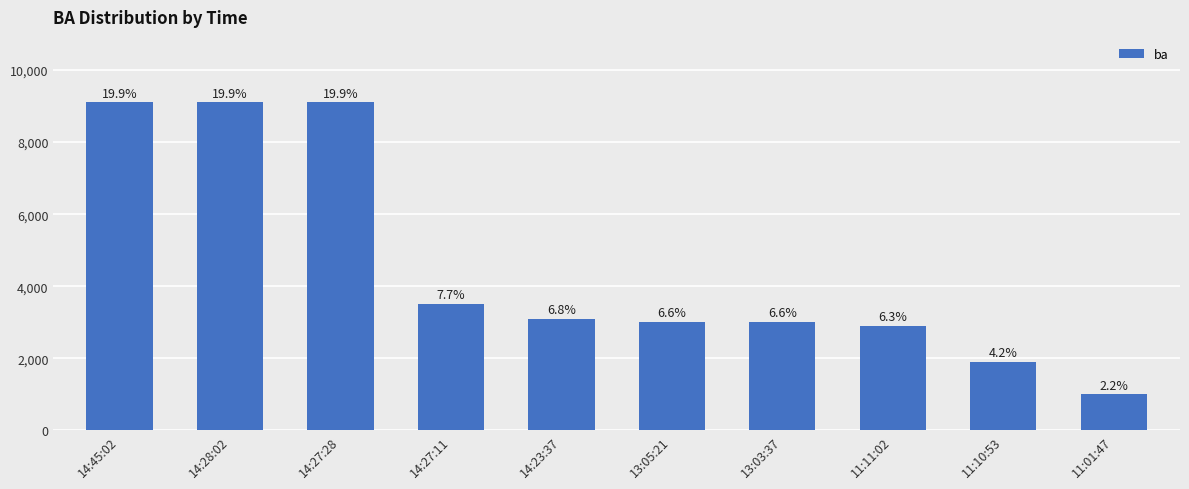

What is the difference between the maximum and second lowest values?

7200